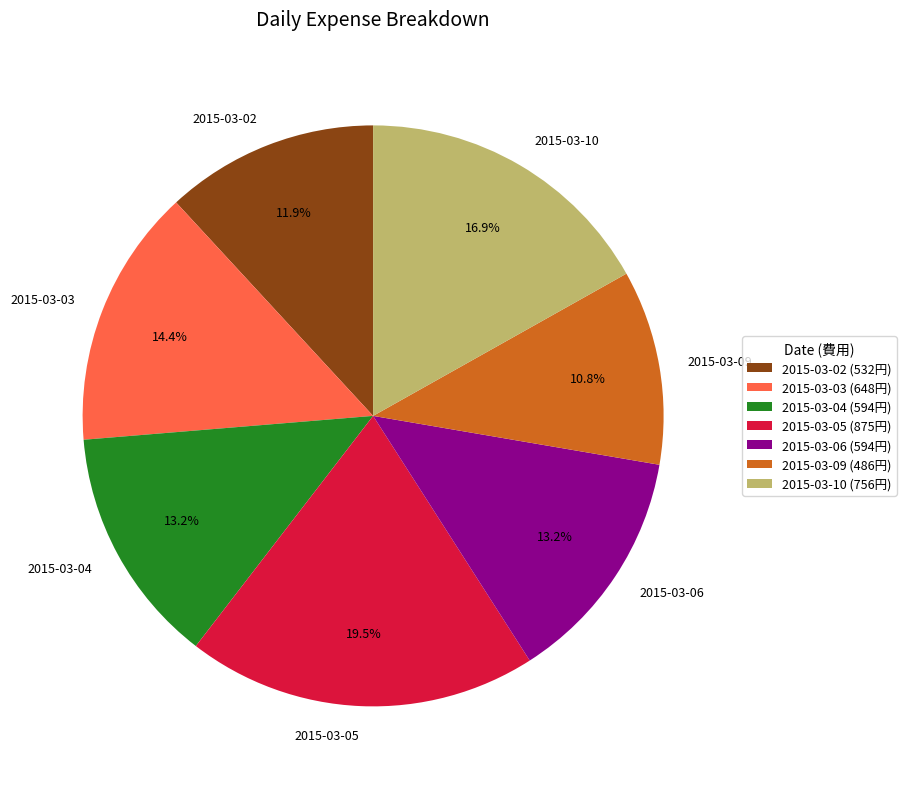

Do 2015-03-04 and 2015-03-09 together represent more than half of the pie?

No